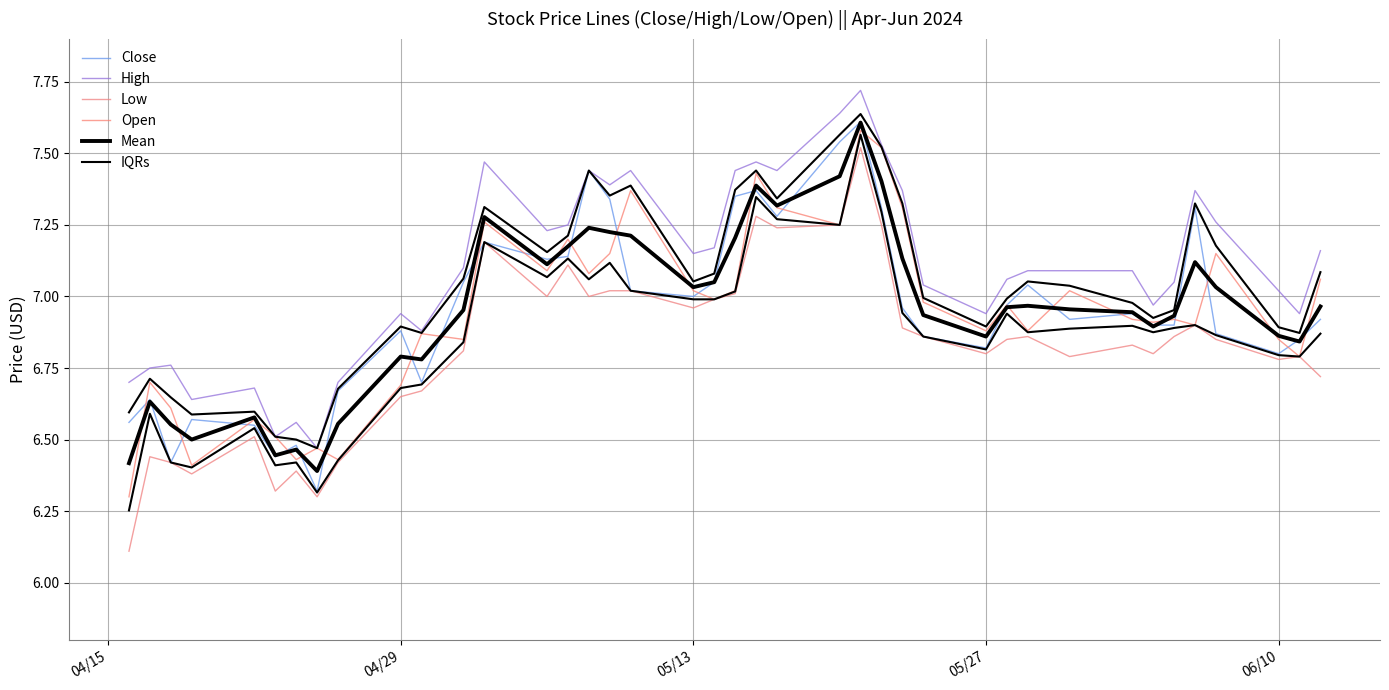

What is the lowest value of the High series?

6.5